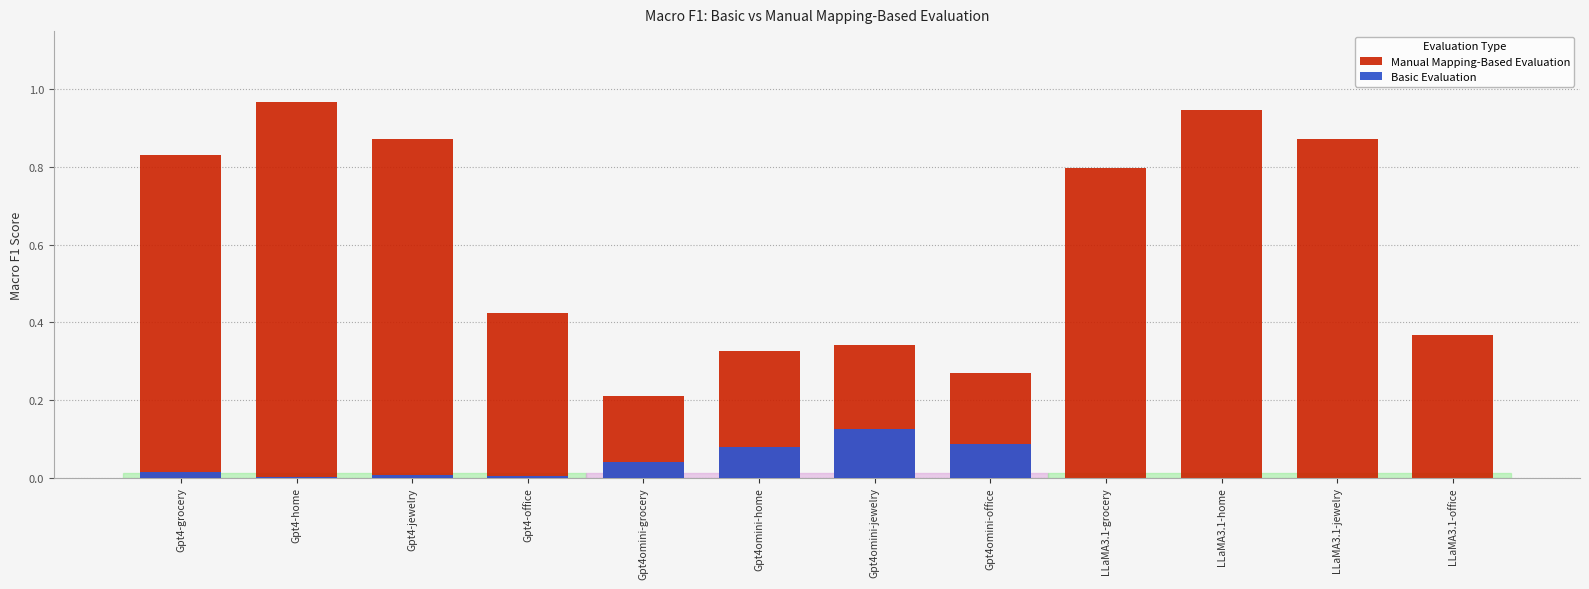

Reading left to right, what are all the values shown in this chart?

Manual Mapping-Based Evaluation: 0.8	1.0	0.9	0.4	0.2	0.3	0.3	0.3	0.8	0.9	0.9	0.4
Basic Evaluation: 0.0	0.0	0.0	0.0	0.0	0.1	0.1	0.1	0.0	0.0	0.0	0.0